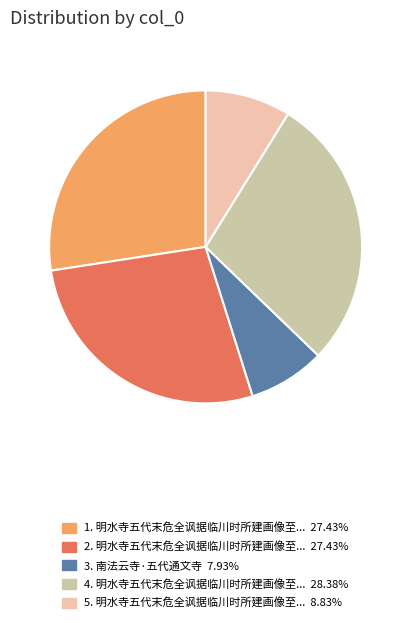

Does any single category account for the majority?

No